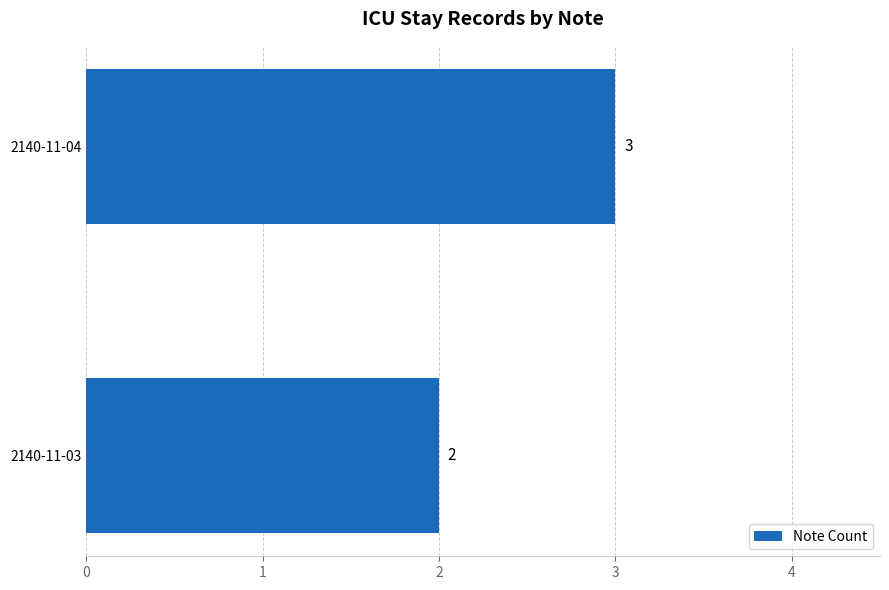

Reading bottom to top, what are all the values shown in this chart?

2140-11-03=2	2140-11-04=3